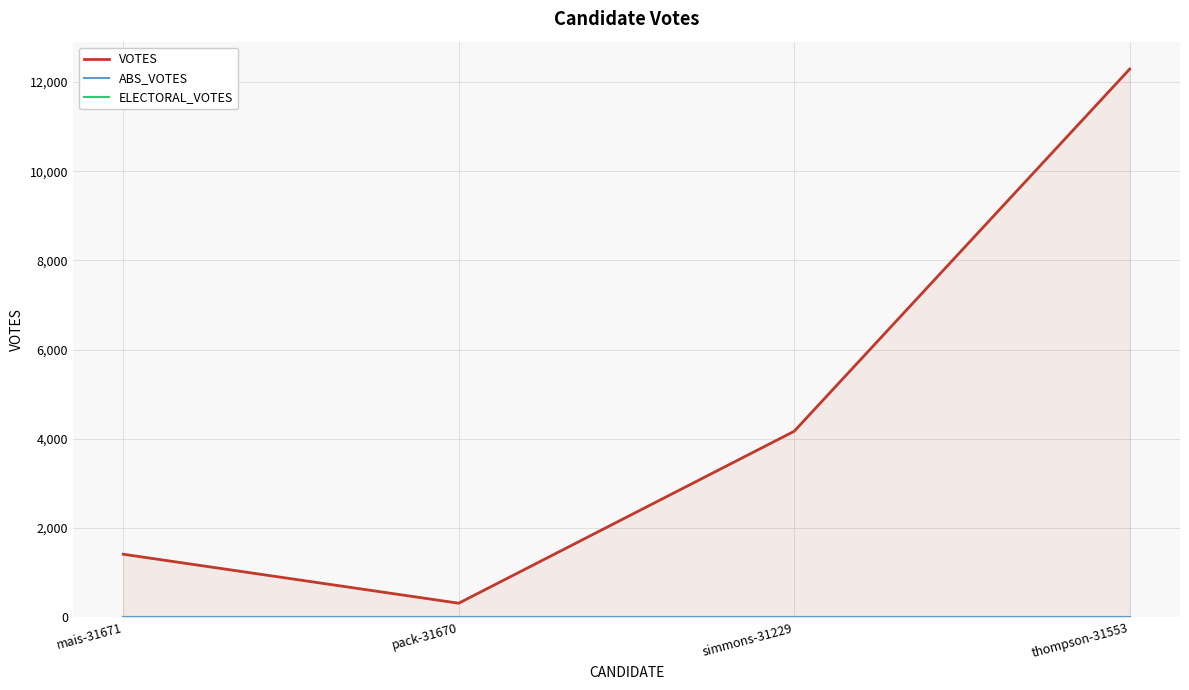

Which series has the largest total across all categories?

VOTES